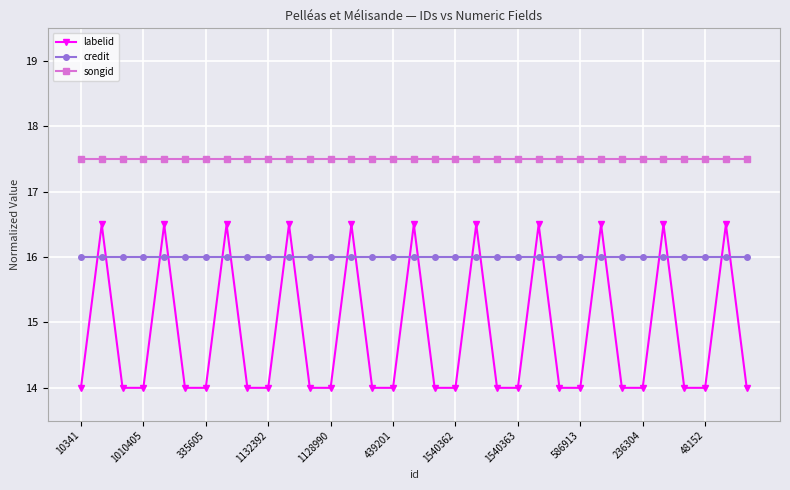

At how many categories does at least one series exceed 15?

33